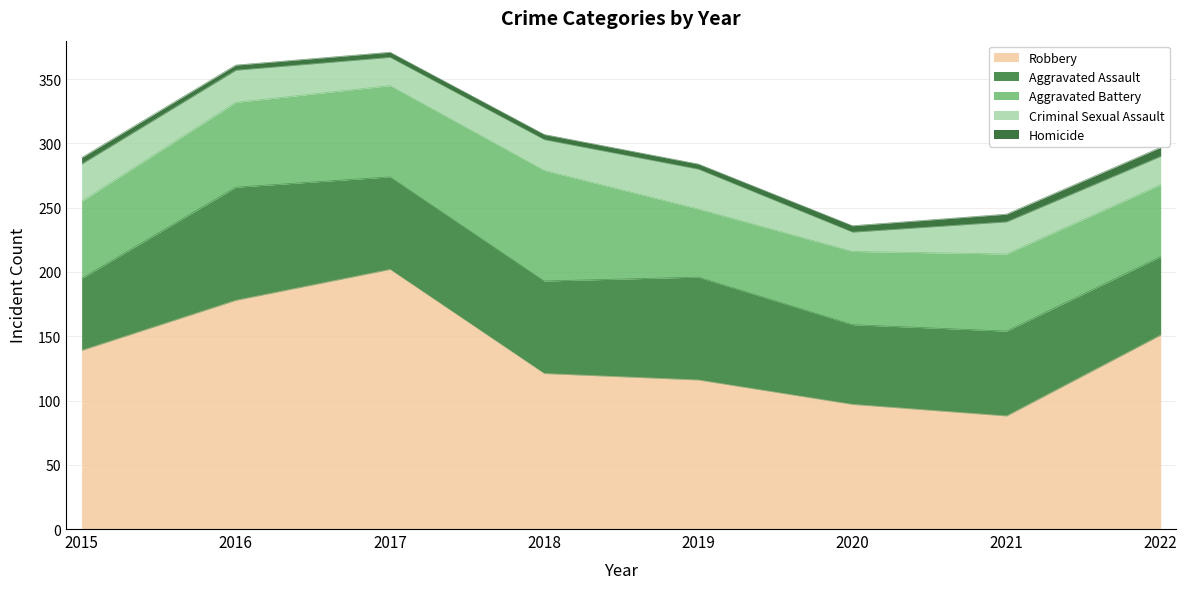

In Aggravated Battery, how many points are lower than both neighbors (excluding endpoints)?

1